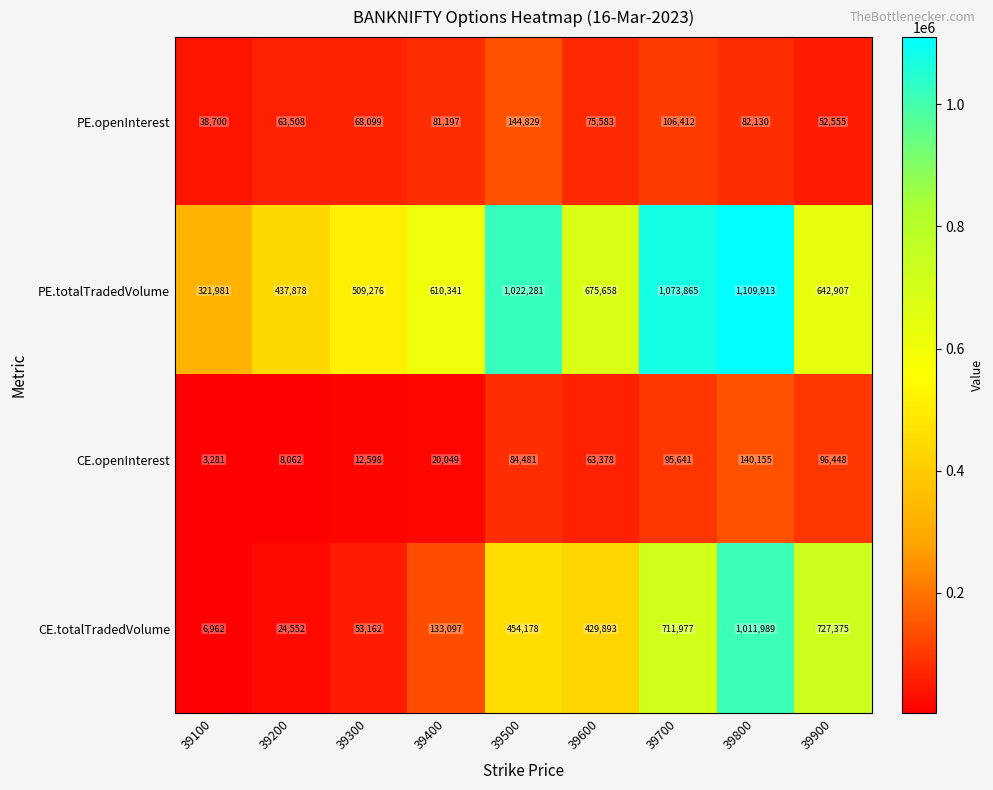

Rank the series at 39100 from lowest to highest value.

CE.openInterest, CE.totalTradedVolume, PE.openInterest, PE.totalTradedVolume